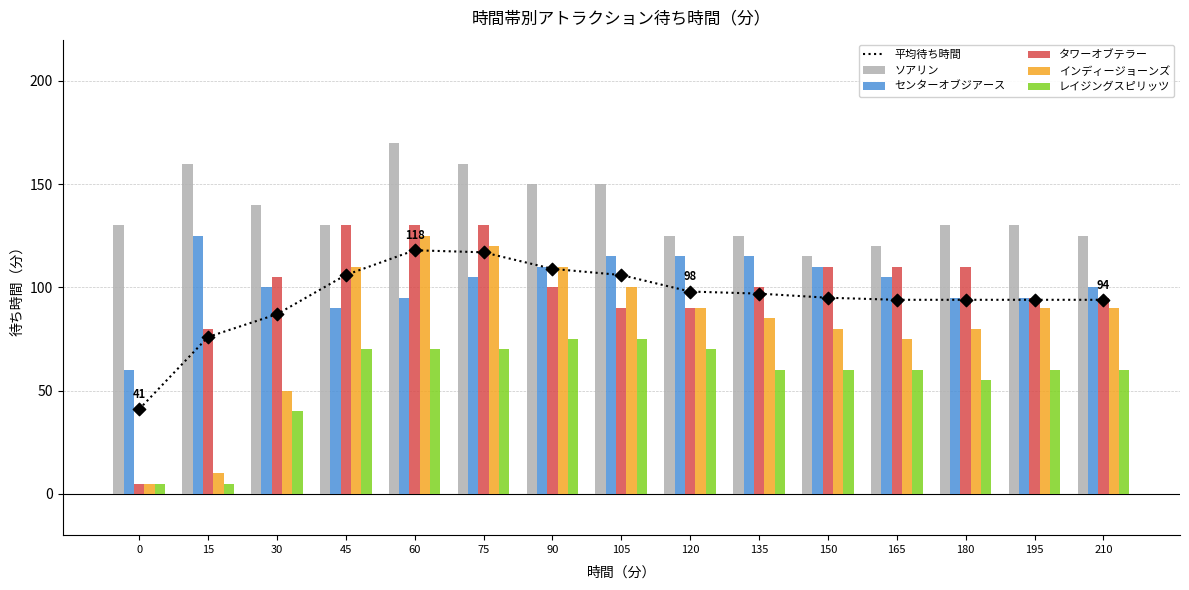

Which series contains the highest Y value?

ソアリン